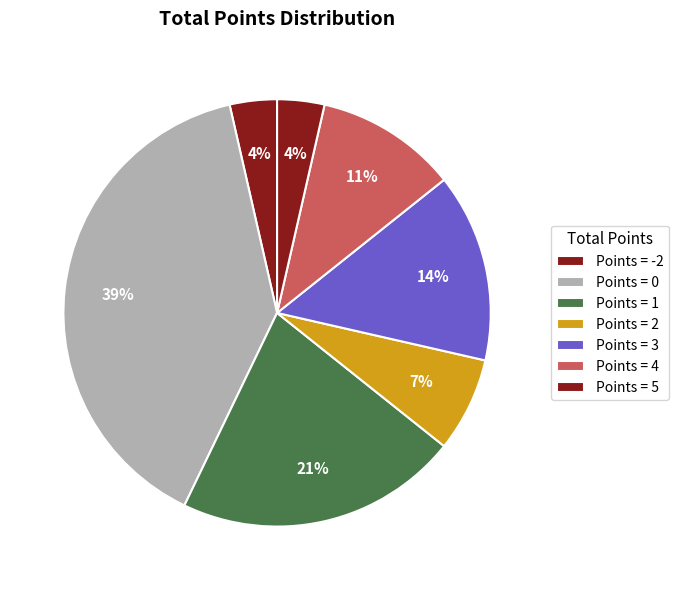

Count the number of slices in the pie.

7